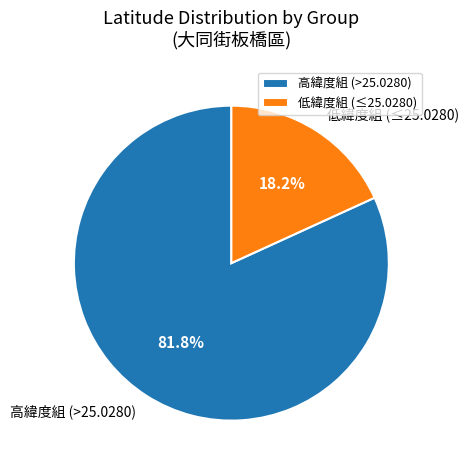

Which slice is the smallest?

低緯度組 (≤25.0280)